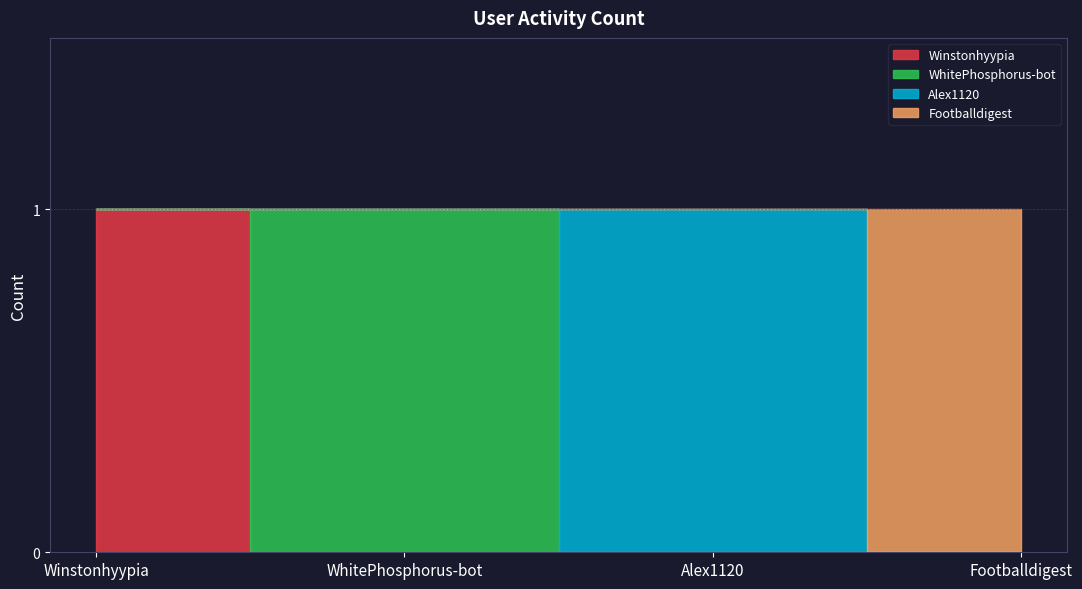

Which series has the largest range (max minus min)?

Winstonhyypia